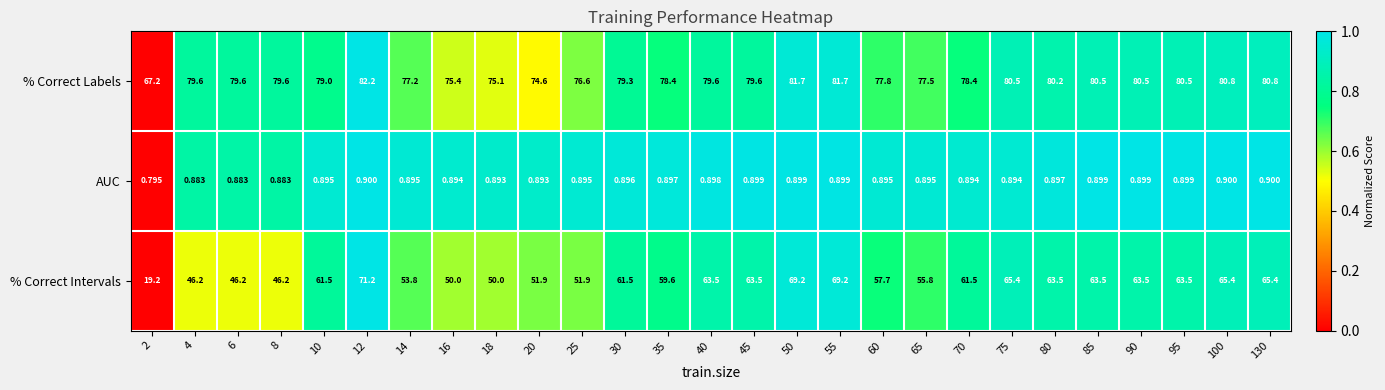

Between 18 and 20, which series saw the biggest shift?

% Correct Intervals